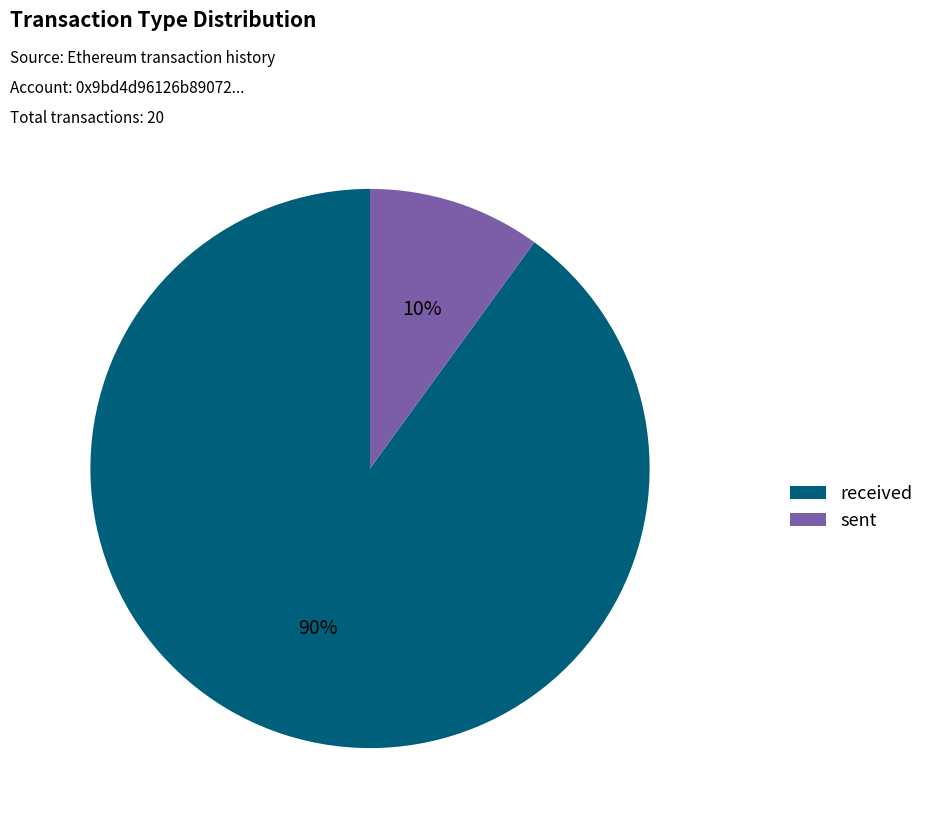

Which category has the smallest portion of the pie?

sent